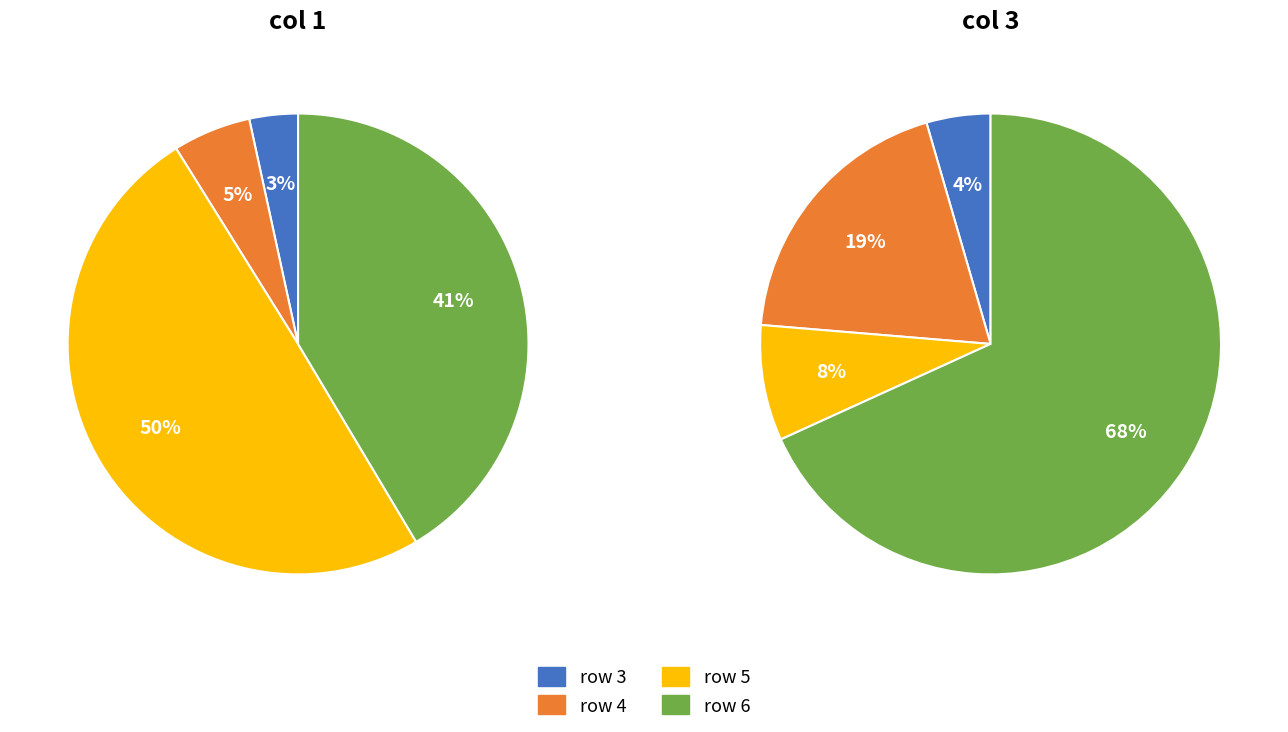

Does row 6 represent more than half of the total?

No